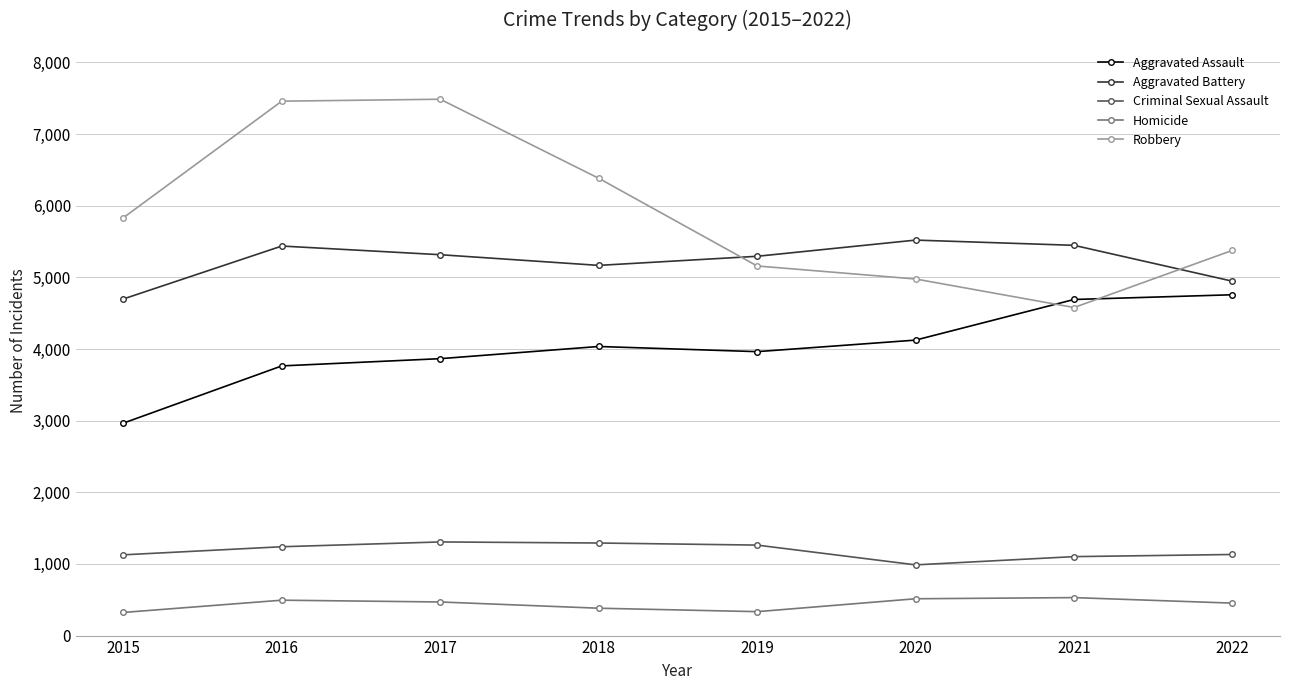

Which series has the largest range (max minus min)?

Robbery